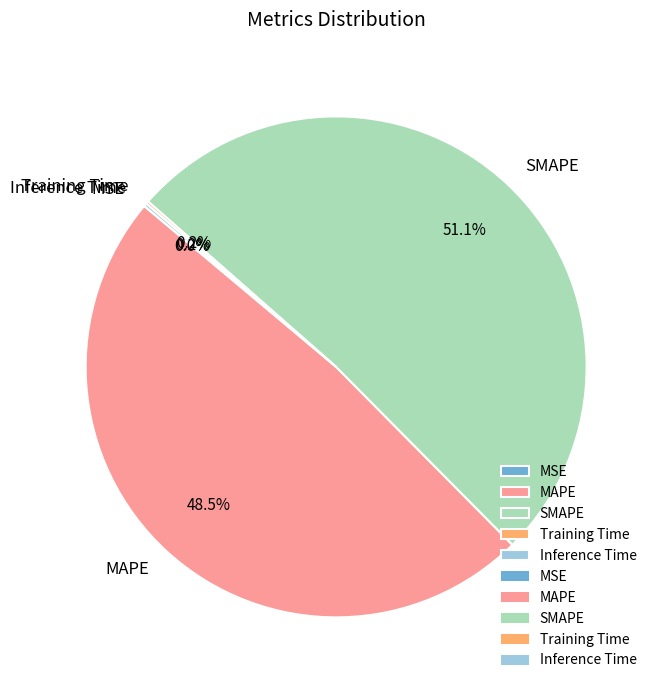

What is the total percentage of SMAPE and MAPE?

99.6%